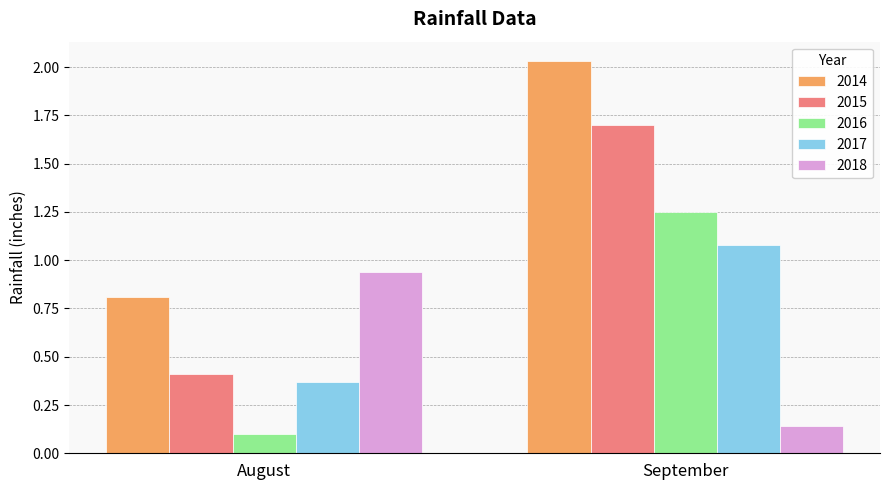

True or false: 2014 has a value of 0.4 at August.

False